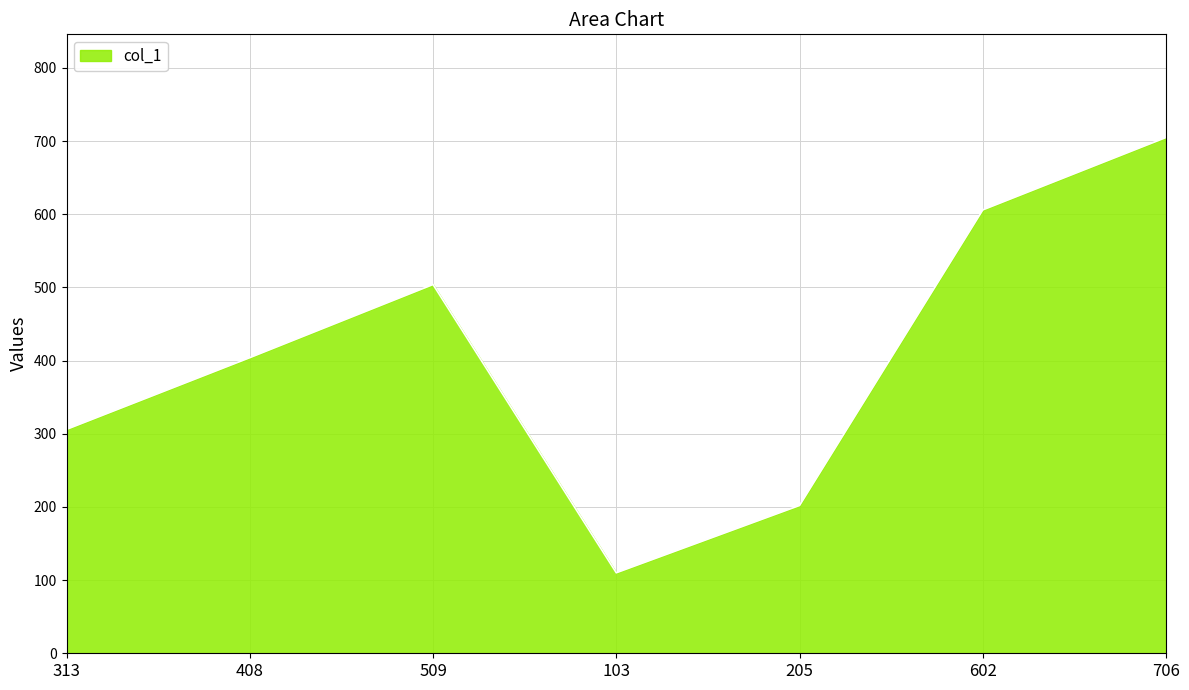

At which category does the chart reach its peak across all series?

706